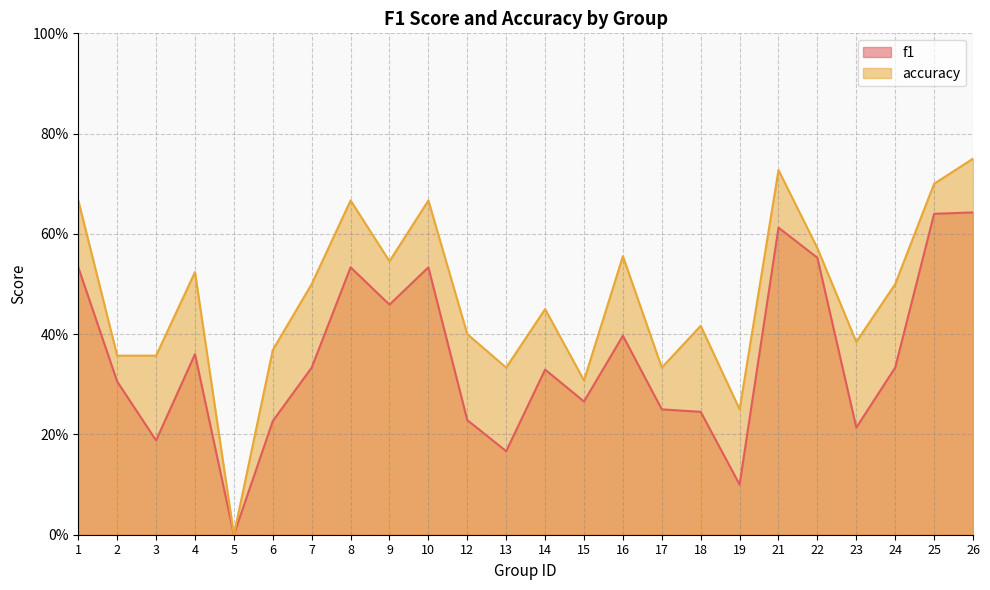

At which category does accuracy reach its first local peak?

4